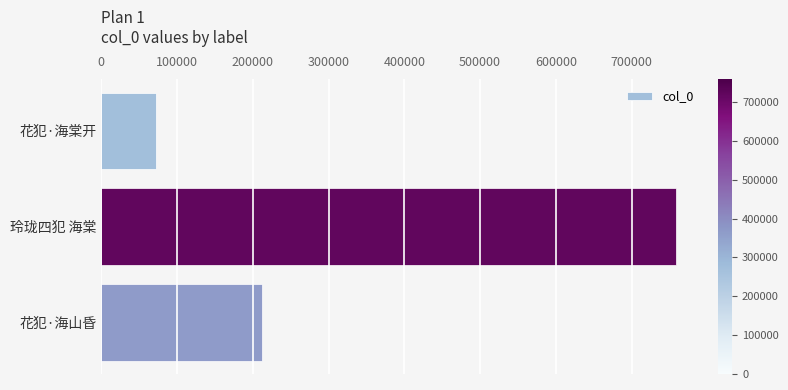

Reading top to bottom, list all the values displayed in this chart.

72947	758838	211804